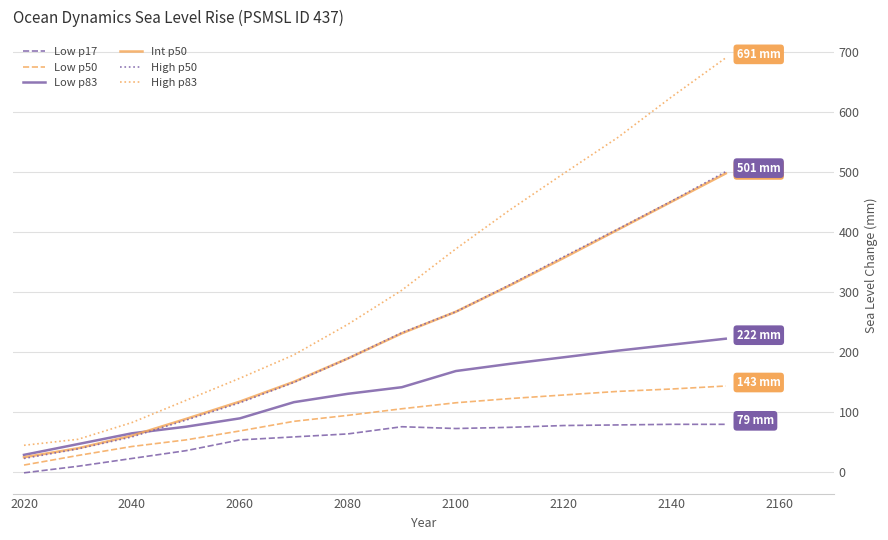

At how many categories does at least one series exceed 28?

14